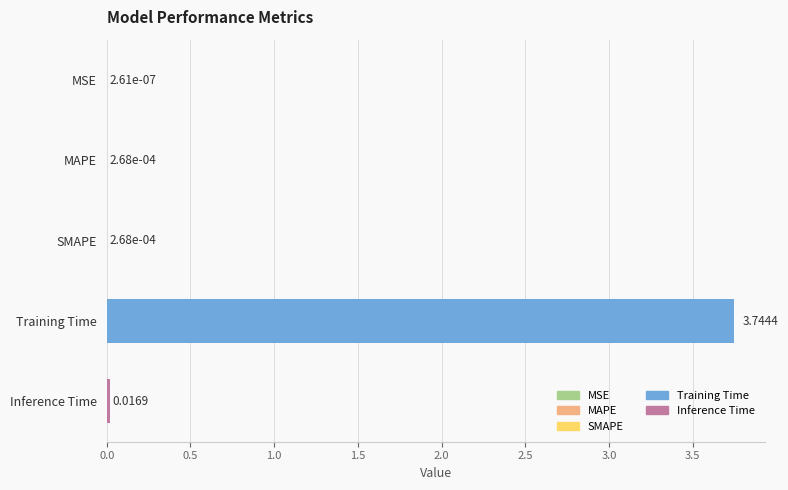

What is the sum of all values?

3.8